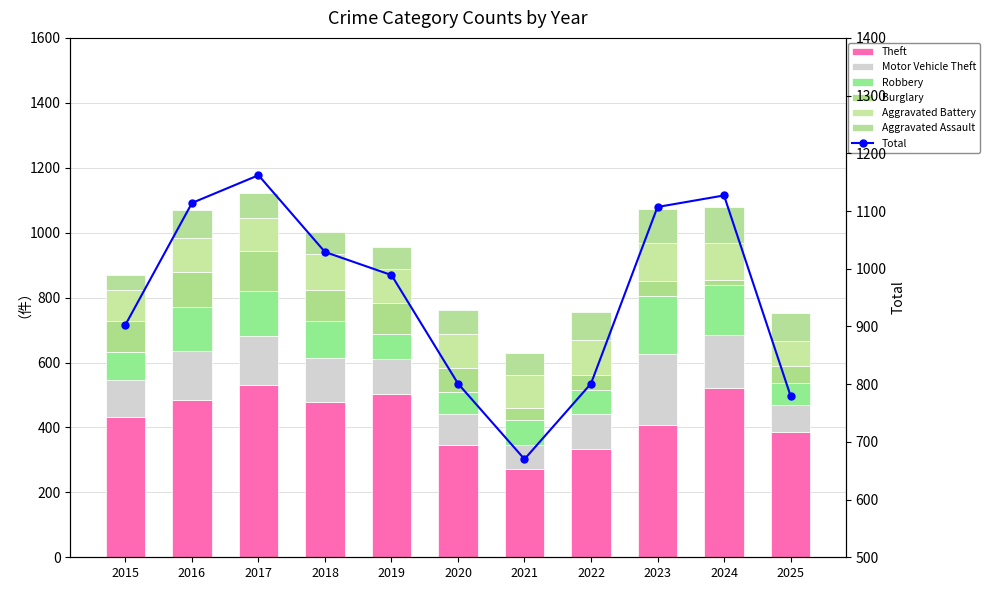

What is the lowest value of the Robbery series?

68